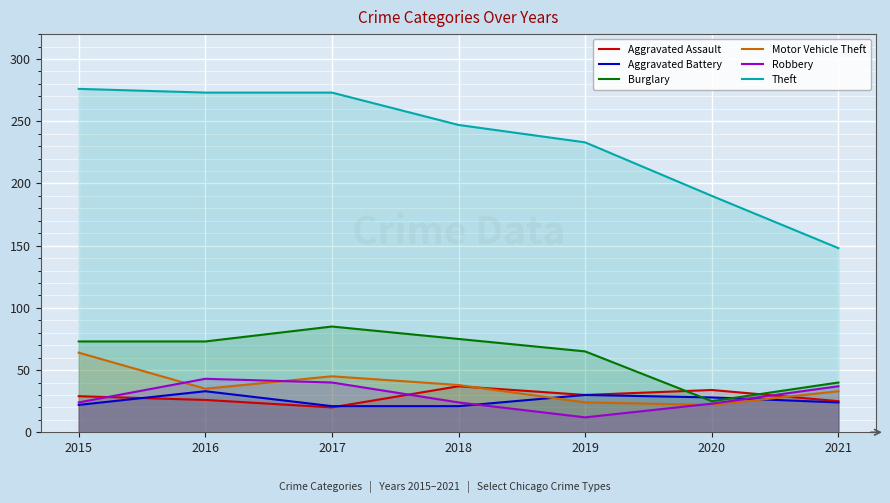

Which series has the widest spread of values?

Theft